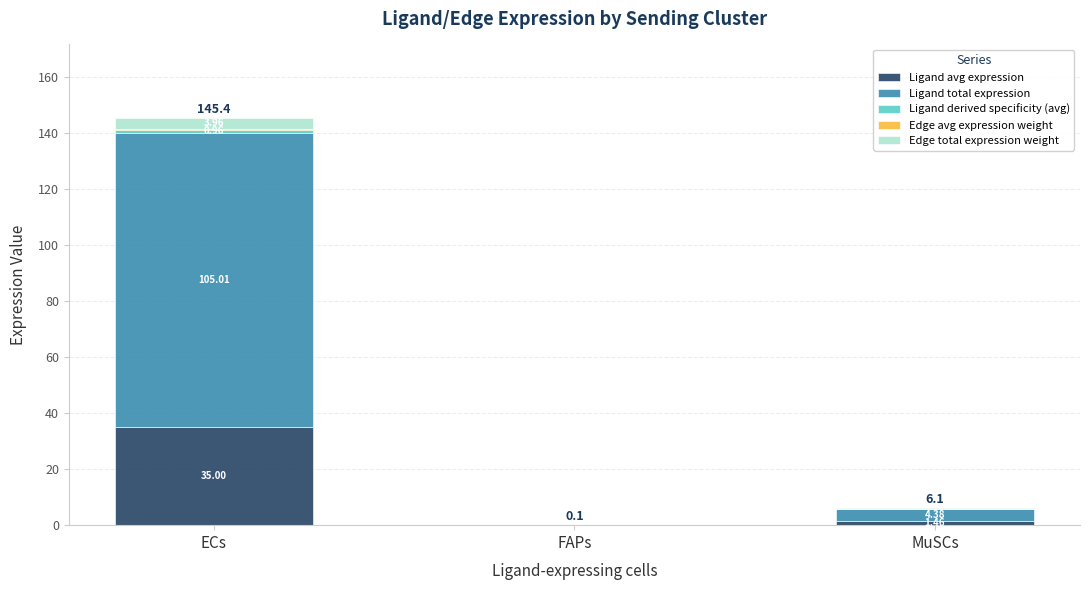

At which label does Ligand avg expression reach its peak?

ECs